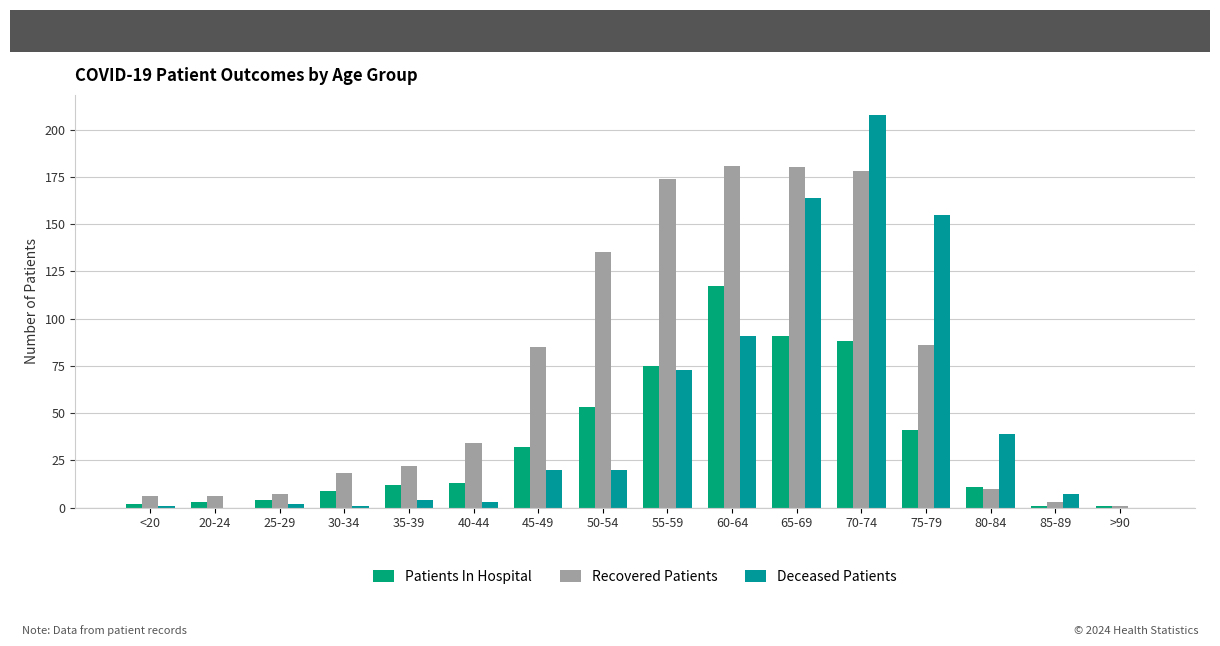

What is the difference between the highest and lowest values at 20-24?

6